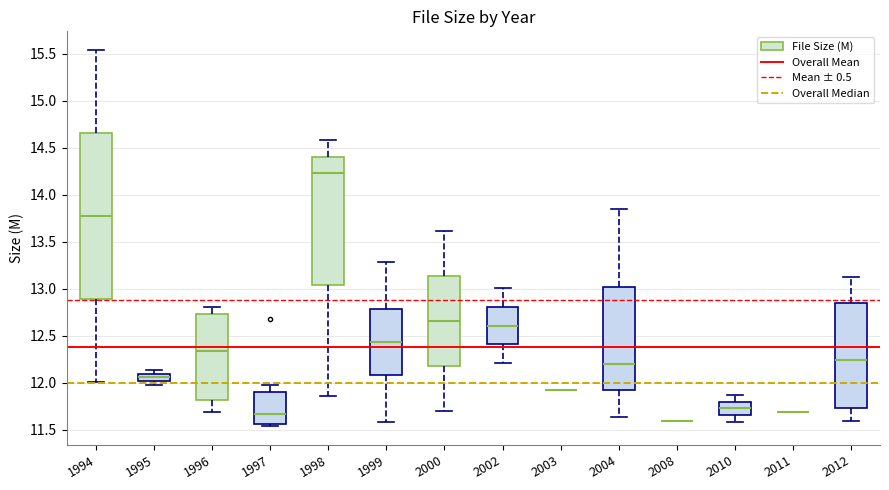

Reading left to right, read every box against the y-axis: the position of its median line, the range the box covers, and the ends of its whiskers. The values are not printed on the chart, so give them approximately, as read against the axis.

1994: median 13.80, box 12.90 to 14.65, whiskers 12.00 to 15.55
1995: median 12.05, box 12.00 to 12.10, whiskers 12.00 (just below the box's lower edge) to 12.15
1996: median 12.35, box 11.80 to 12.75, whiskers 11.70 to 12.80
1997: median 11.65, box 11.55 to 11.90, whiskers 11.55 (just below the box's lower edge) to 12.00
1998: median 14.25, box 13.05 to 14.40, whiskers 11.85 to 14.60
1999: median 12.45, box 12.10 to 12.80, whiskers 11.60 to 13.30
2000: median 12.65, box 12.20 to 13.15, whiskers 11.70 to 13.60
2002: median 12.60, box 12.40 to 12.80, whiskers 12.20 to 13.00
2003: box collapsed to a line at 11.95, whiskers 11.95 to 11.95
2004: median 12.20, box 11.90 to 13.05, whiskers 11.65 to 13.85
2008: box collapsed to a line at 11.60, whiskers 11.60 to 11.60
2010: median 11.75, box 11.65 to 11.80, whiskers 11.60 to 11.85
2011: box collapsed to a line at 11.70, whiskers 11.70 to 11.70
2012: median 12.25, box 11.75 to 12.85, whiskers 11.60 to 13.15